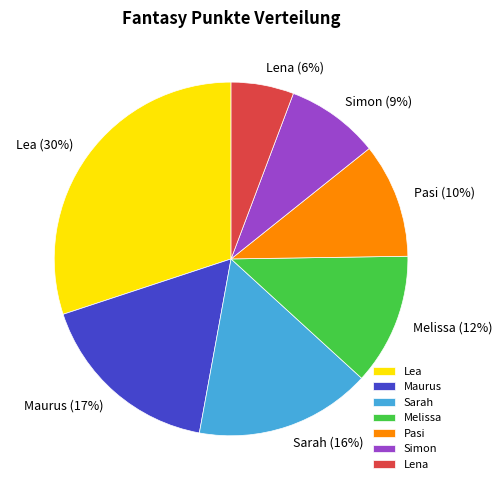

The Lea slice represents 30% of the pie. True or false?

True